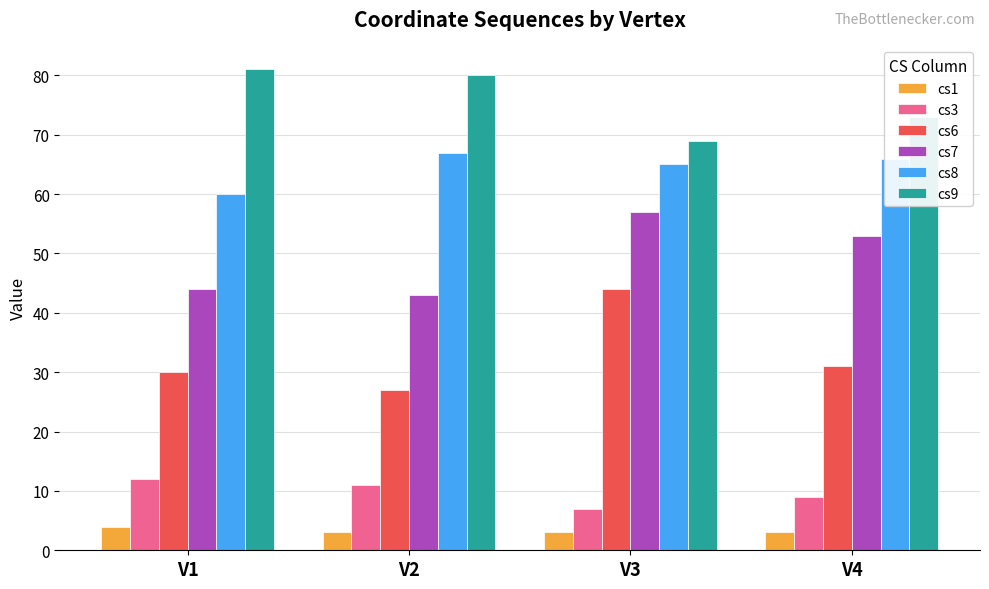

Which category has the highest value in the cs3 series?

V1